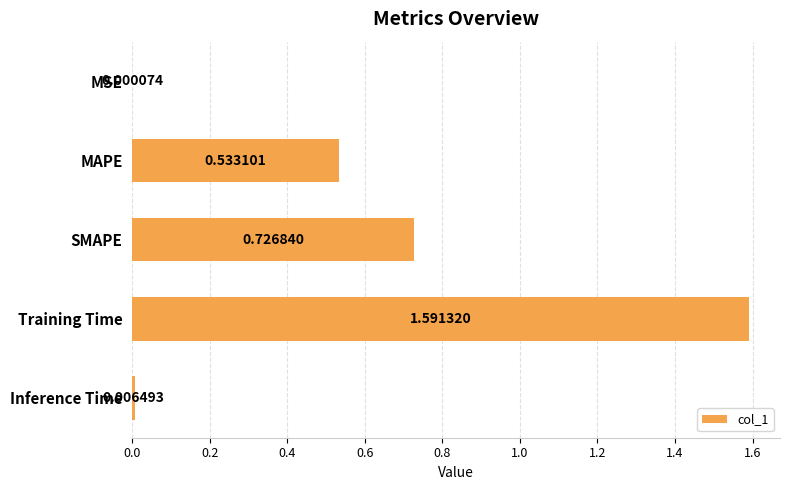

What is the sum of all values?

2.9